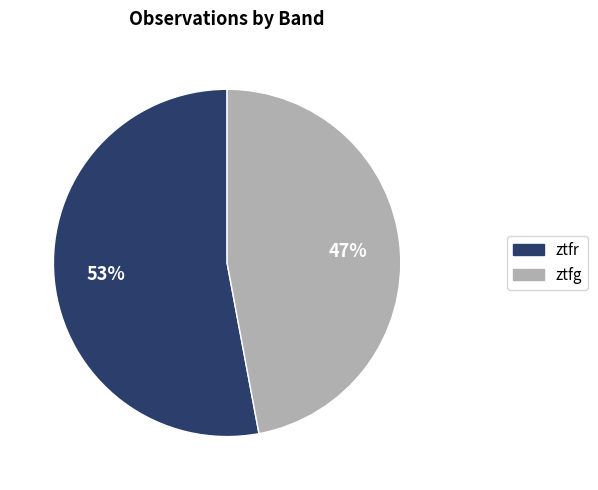

Is there a majority slice in this chart?

Yes